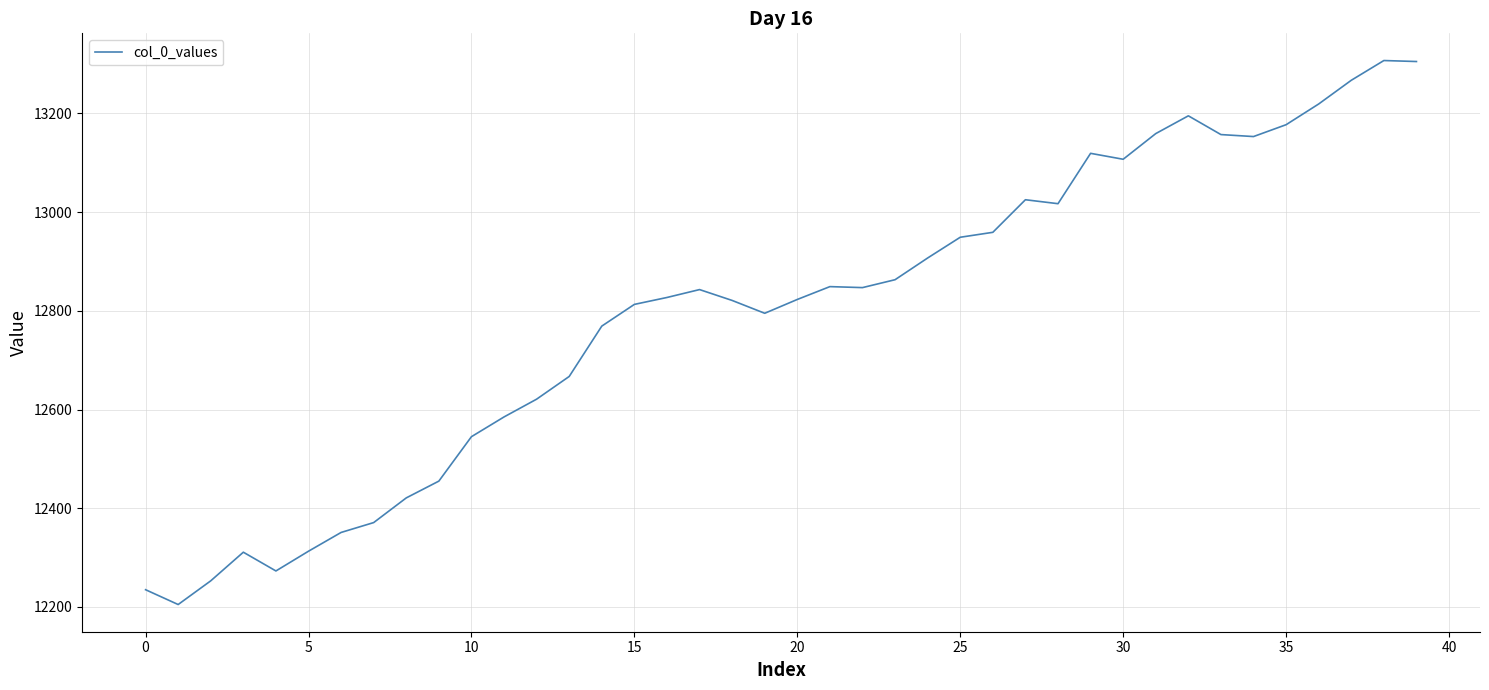

How many lines are shown in the chart?

1